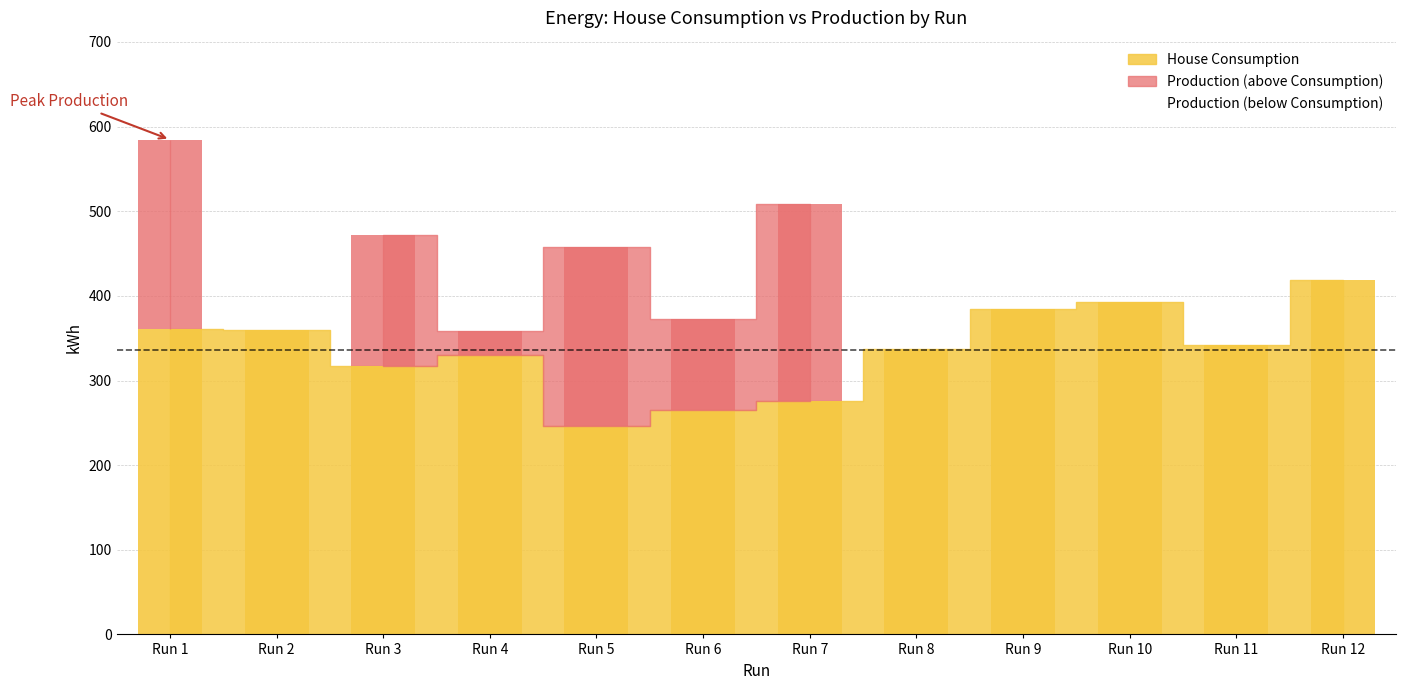

The value at Run 9 is 579.7. True or false?

False